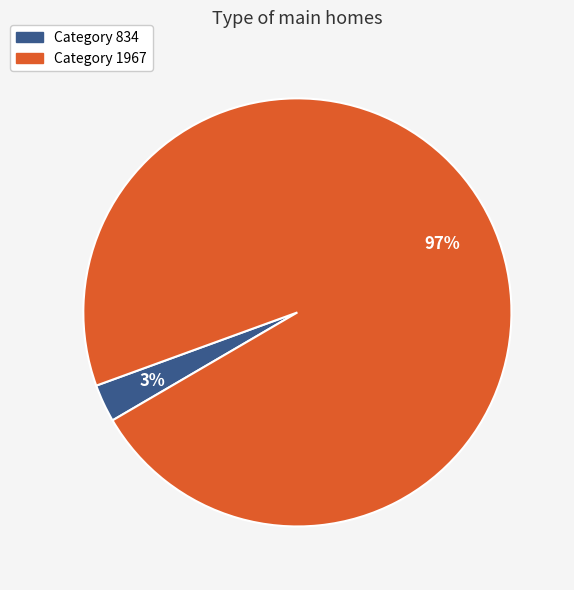

Is there any slice that represents more than half of the pie?

Yes